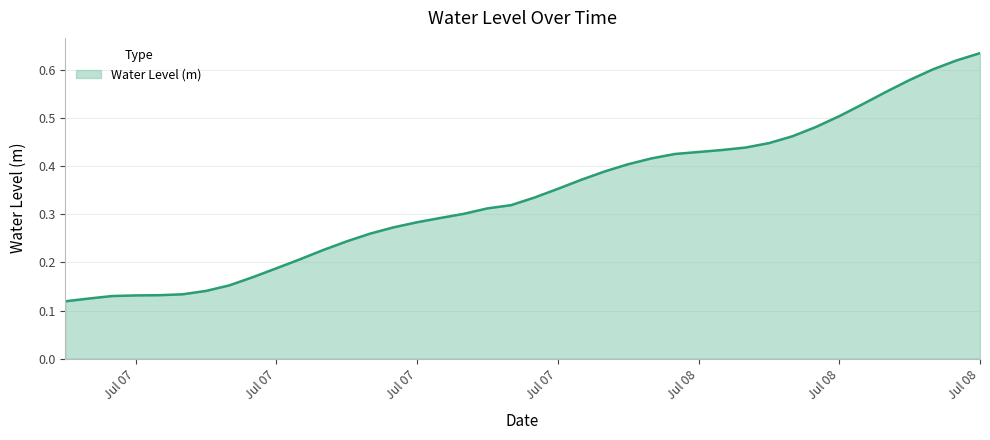

List the labels in order of value, smallest first.

2025-07-07 00:00:00, 2025-07-07 01:00:00, 2025-07-07 02:00:00, 2025-07-07 03:00:00, 2025-07-07 04:00:00, 2025-07-07 05:00:00, 2025-07-07 06:00:00, 2025-07-07 07:00:00, 2025-07-07 08:00:00, 2025-07-07 09:00:00, 2025-07-07 10:00:00, 2025-07-07 11:00:00, 2025-07-07 12:00:00, 2025-07-07 13:00:00, 2025-07-07 14:00:00, 2025-07-07 15:00:00, 2025-07-07 16:00:00, 2025-07-07 17:00:00, 2025-07-07 18:00:00, 2025-07-07 19:00:00, 2025-07-07 20:00:00, 2025-07-07 21:00:00, 2025-07-07 22:00:00, 2025-07-07 23:00:00, 2025-07-08 00:00:00, 2025-07-08 01:00:00, 2025-07-08 02:00:00, 2025-07-08 03:00:00, 2025-07-08 04:00:00, 2025-07-08 05:00:00, 2025-07-08 06:00:00, 2025-07-08 07:00:00, 2025-07-08 08:00:00, 2025-07-08 09:00:00, 2025-07-08 10:00:00, 2025-07-08 11:00:00, 2025-07-08 12:00:00, 2025-07-08 13:00:00, 2025-07-08 14:00:00, 2025-07-08 15:00:00